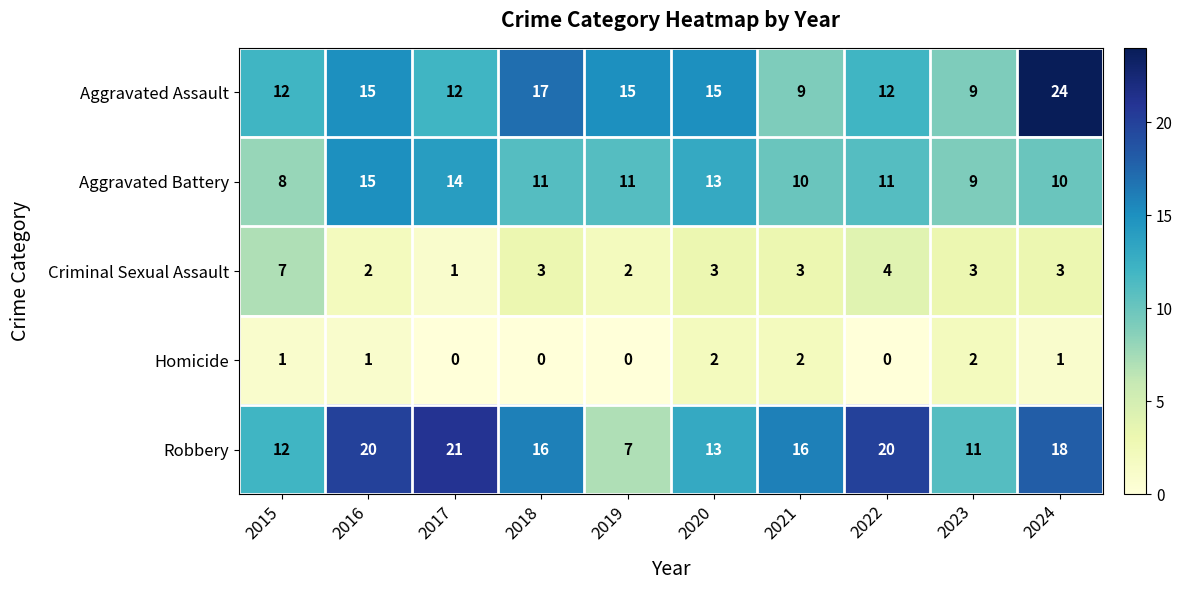

What is the highest value of the Aggravated Battery series?

15